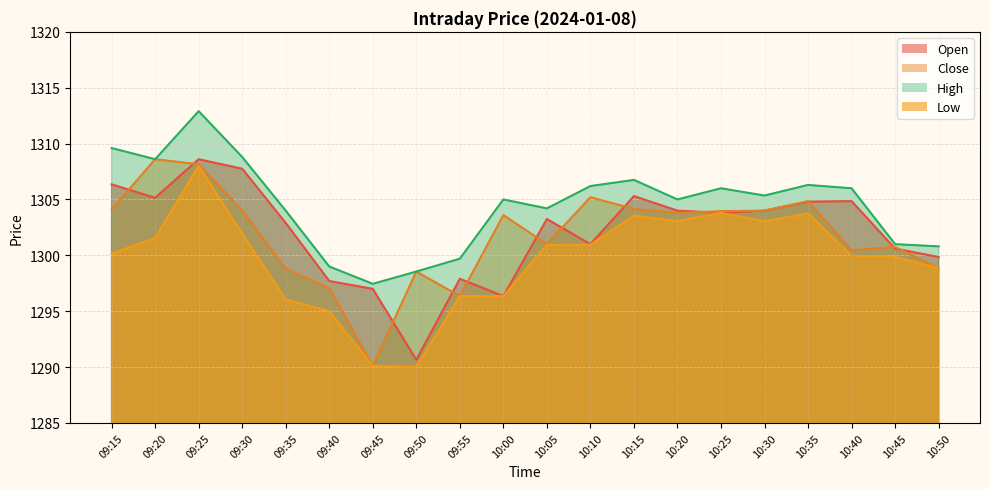

At which category does Close reach its first local peak?

09:20